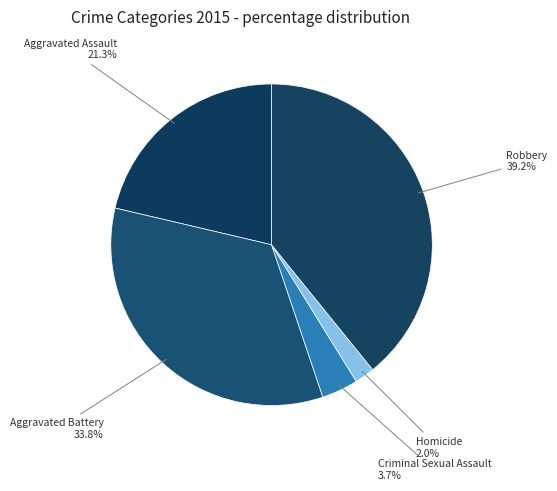

True or false: Criminal Sexual Assault accounts for 4% of the total.

True